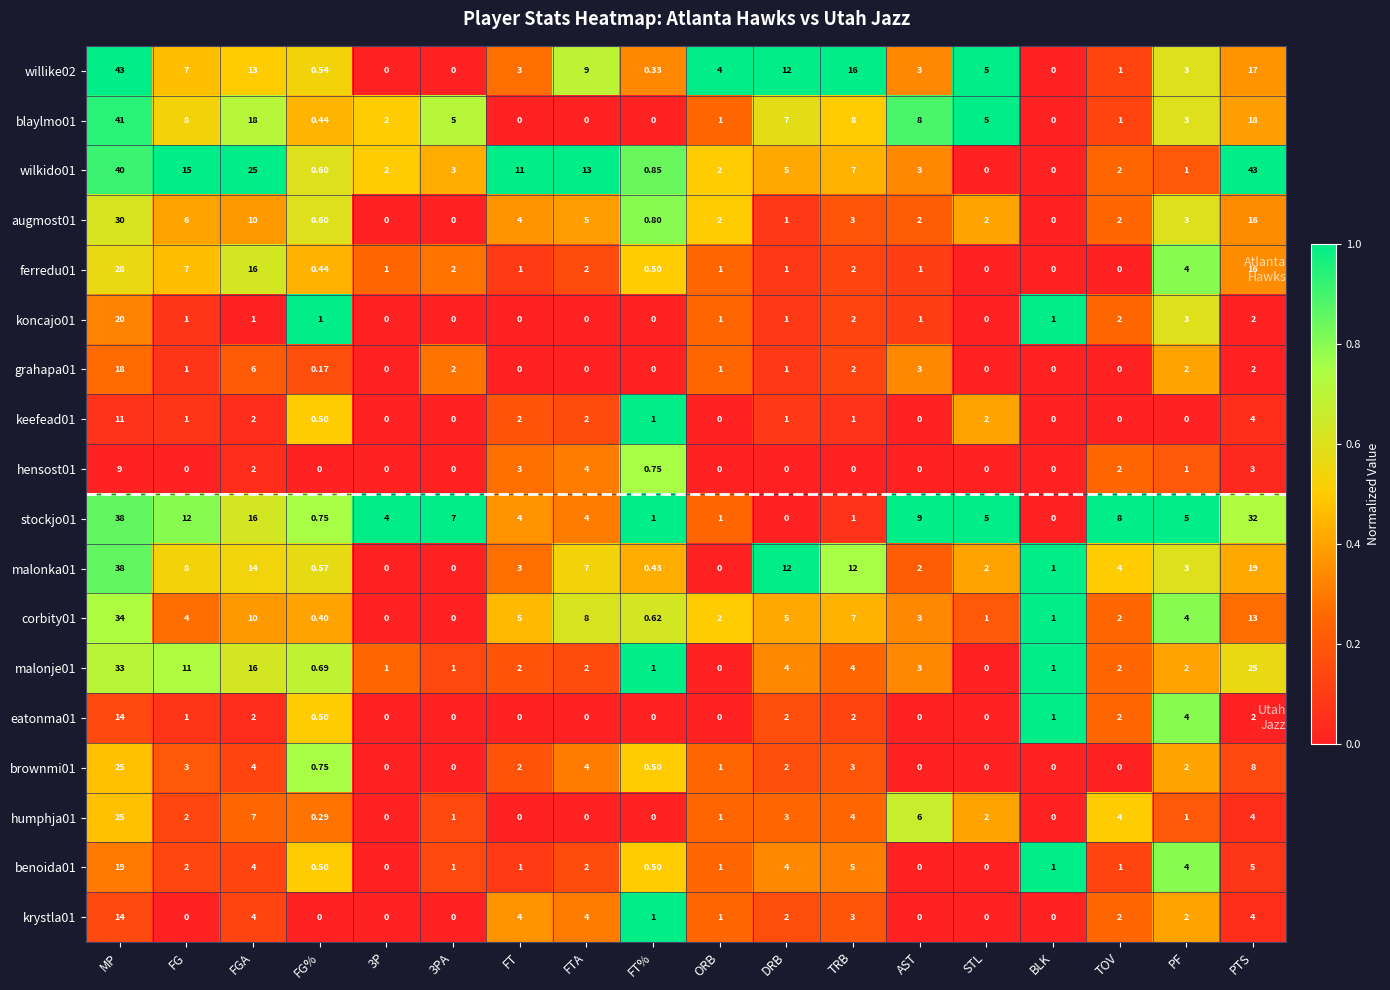

At which label does koncajo01 reach its peak?

MP